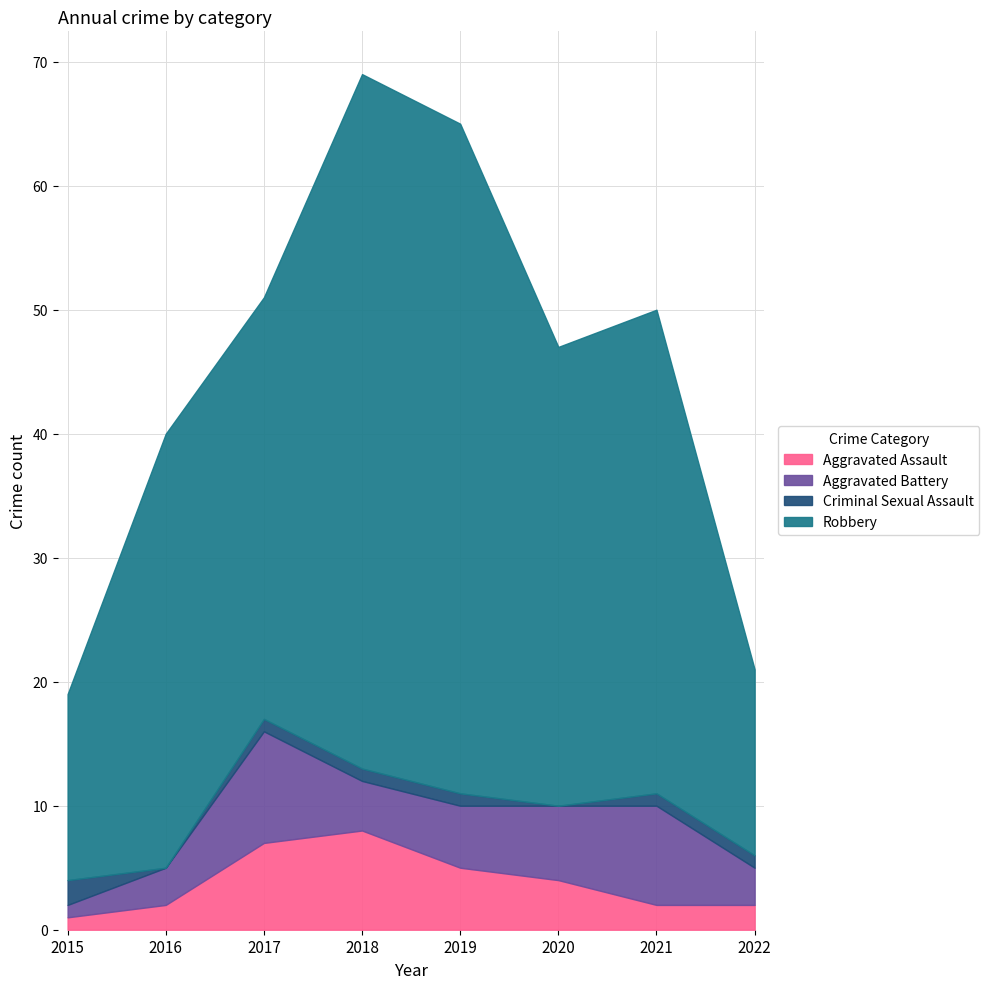

Which series has the largest range (max minus min)?

Robbery